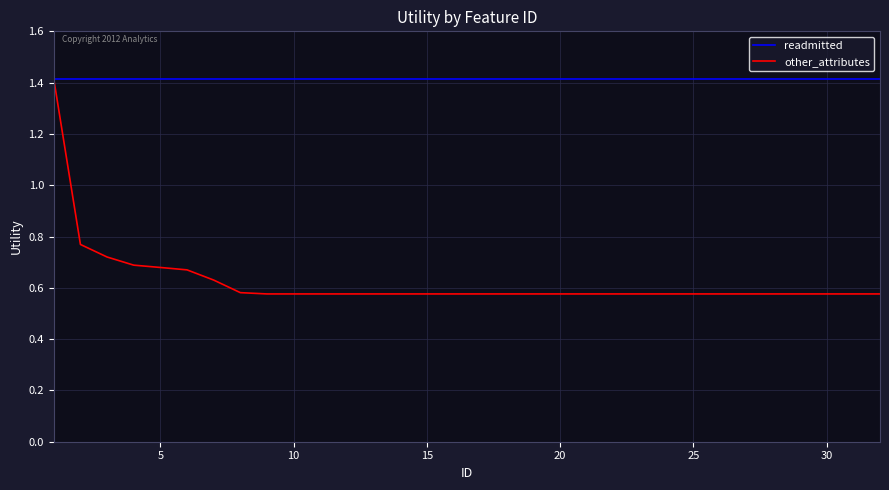

Which series has the largest range (max minus min)?

other_attributes